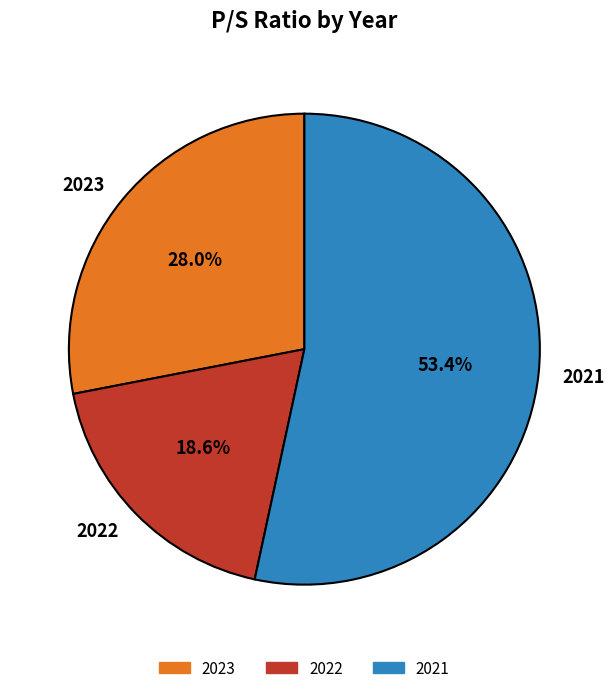

To the nearest percent, what is the combined percentage of 2021 and 2022?

72%